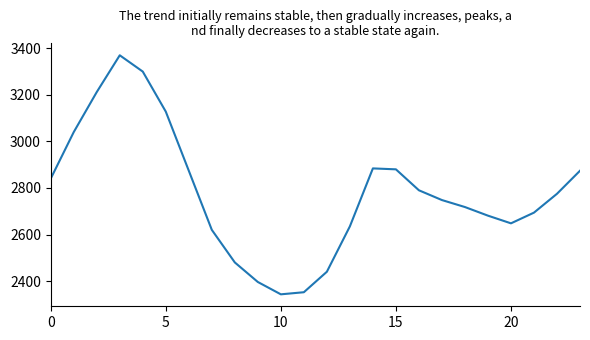

What is the greatest value displayed?

3370